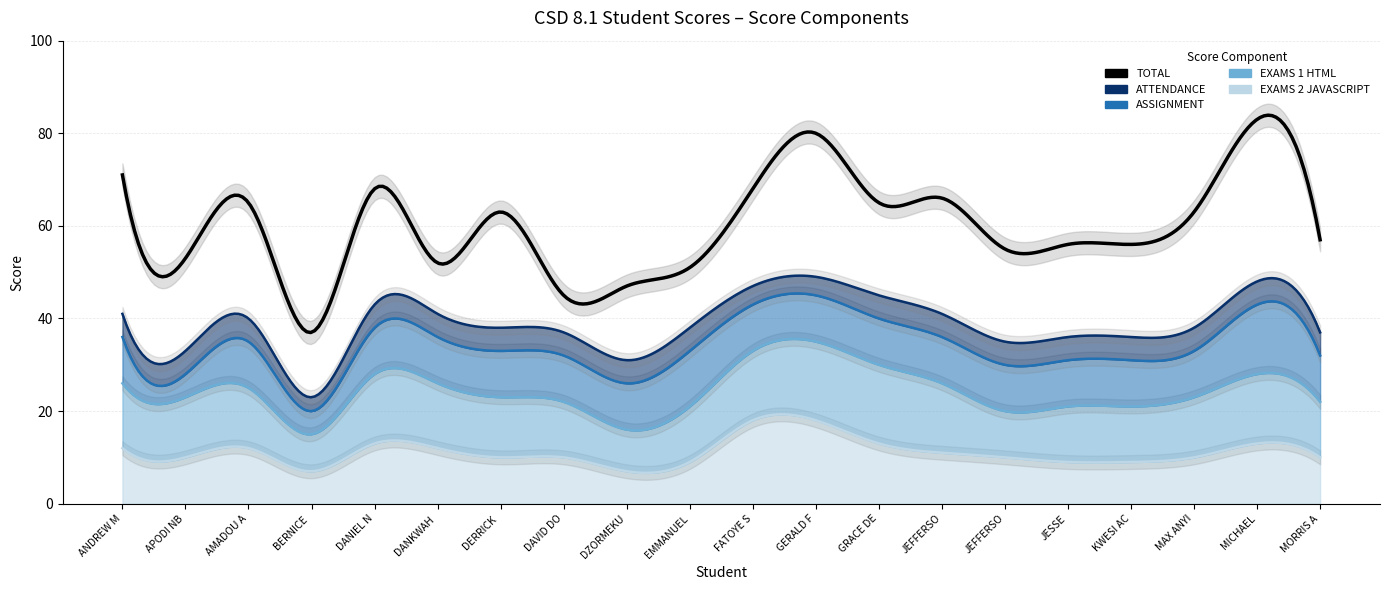

The value of TOTAL at DZORMEKU YAYRA AMA is 19. True or false?

False